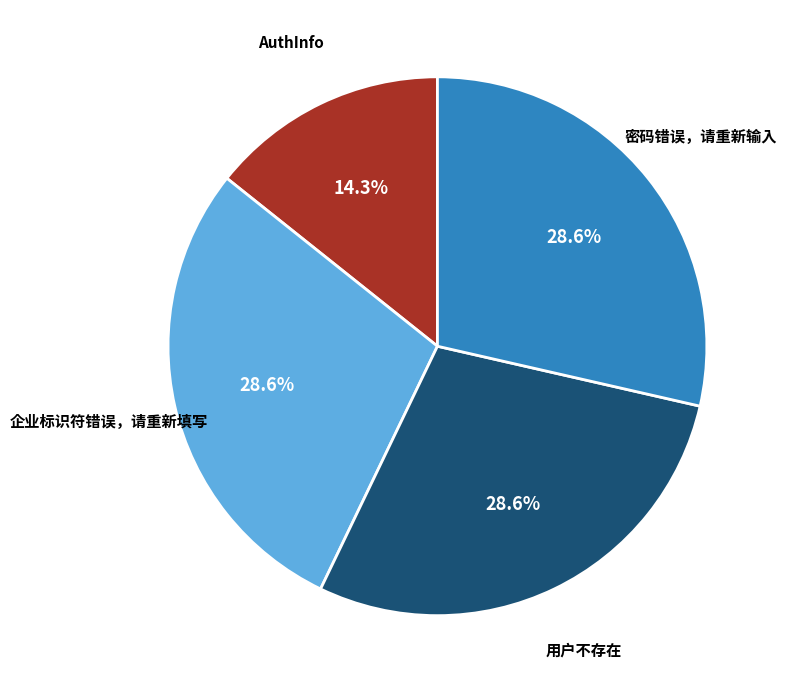

Does 企业标识符错误，请重新填写 represent more than half of the total?

No